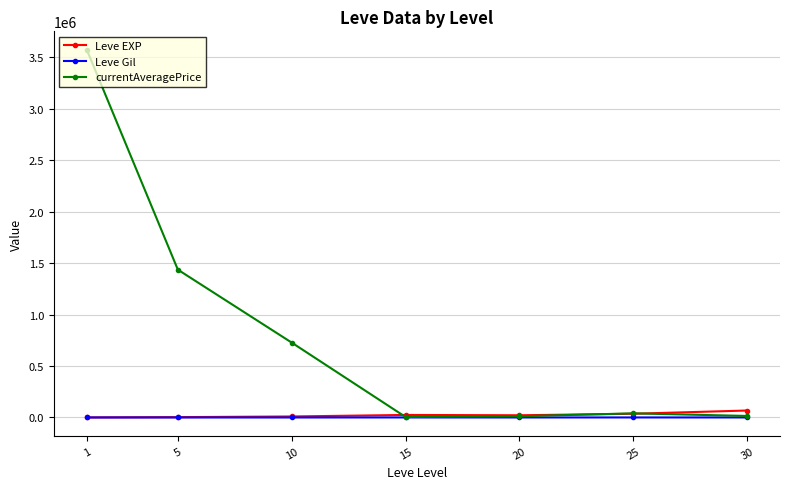

True or false: currentAveragePrice has more than 2 interior local peaks.

False